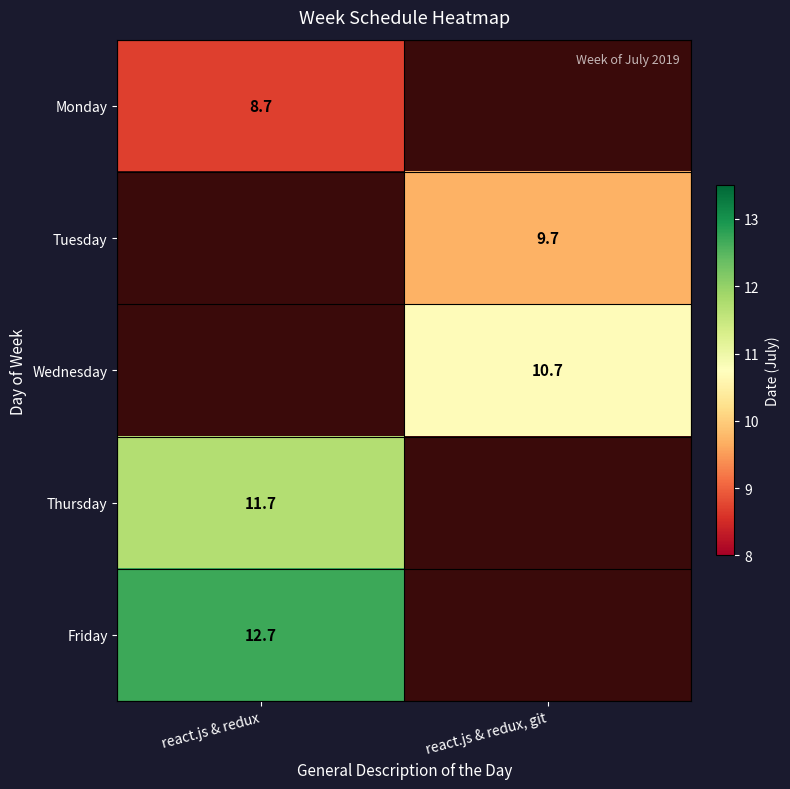

At how many categories does at least one series exceed 12?

1